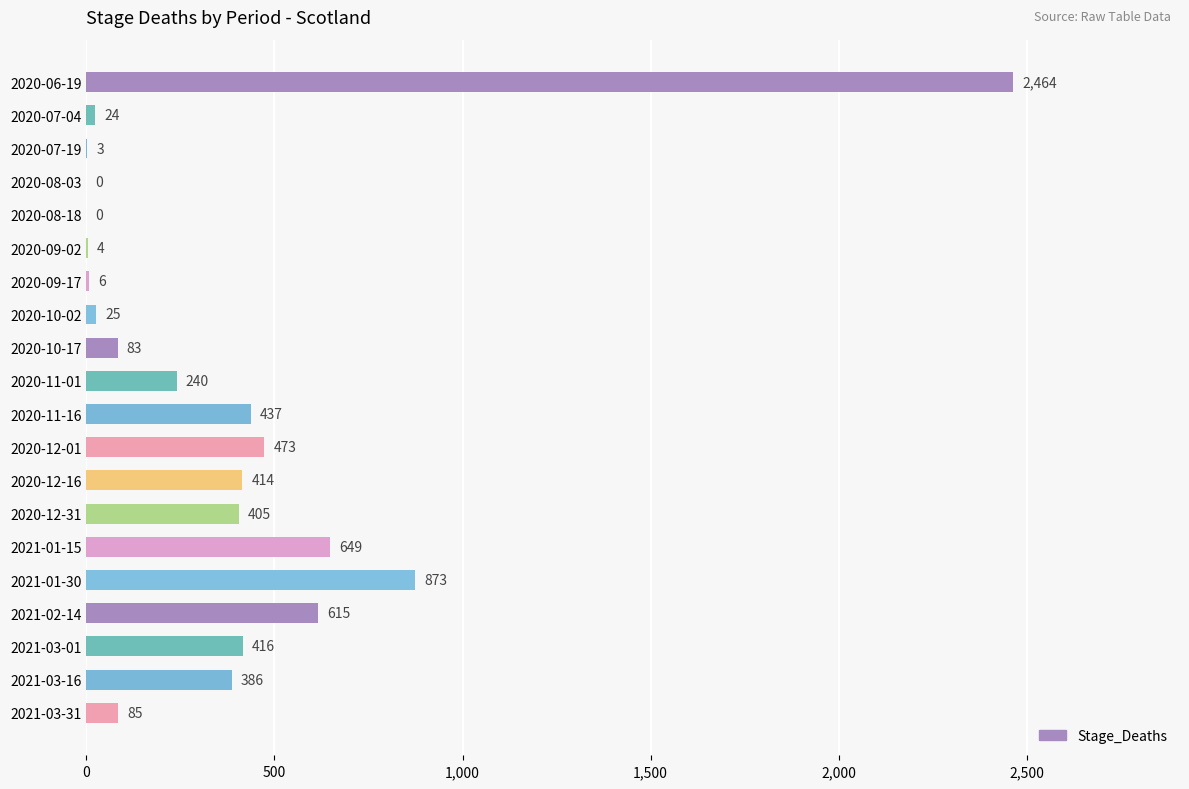

Is it true that the value at 2021-03-01 is 166?

False